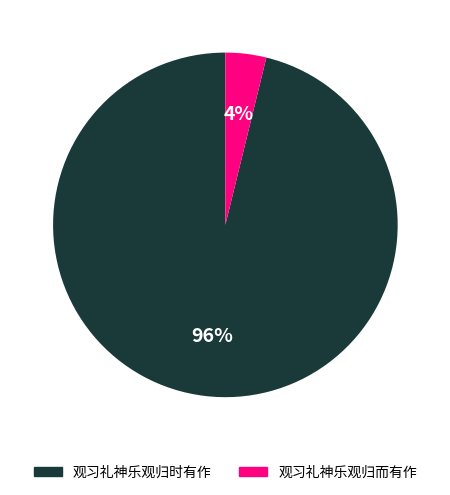

Count the number of slices in the pie.

2